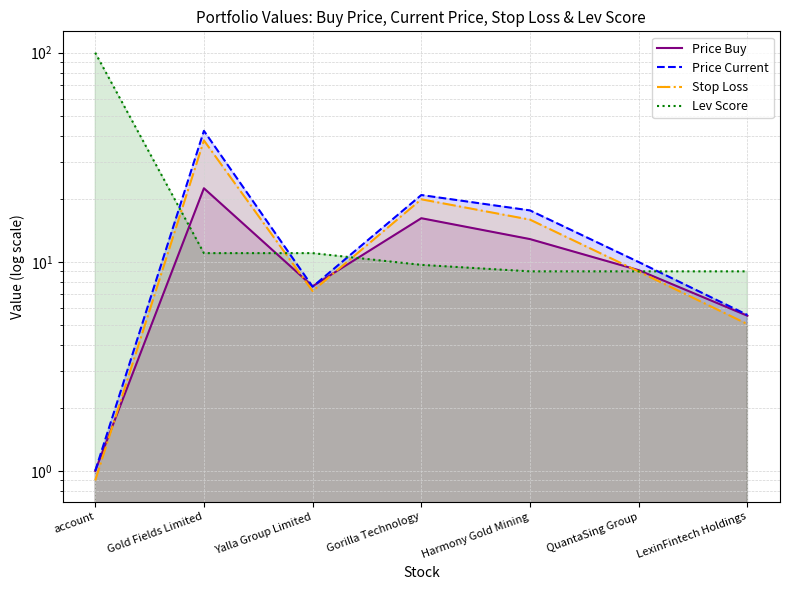

Reading left to right, list all the values displayed in this chart.

Price Buy: 1.0	22.5	7.6	16.2	12.8	9.1	5.5
Price Current: 1.0	42.3	7.6	20.9	17.6	10.0	5.6
Stop Loss: 0.9	38.1	7.2	19.9	15.9	9.0	5.0
Lev Score: 100.0	11.0	11.0	9.7	9.0	9.0	9.0